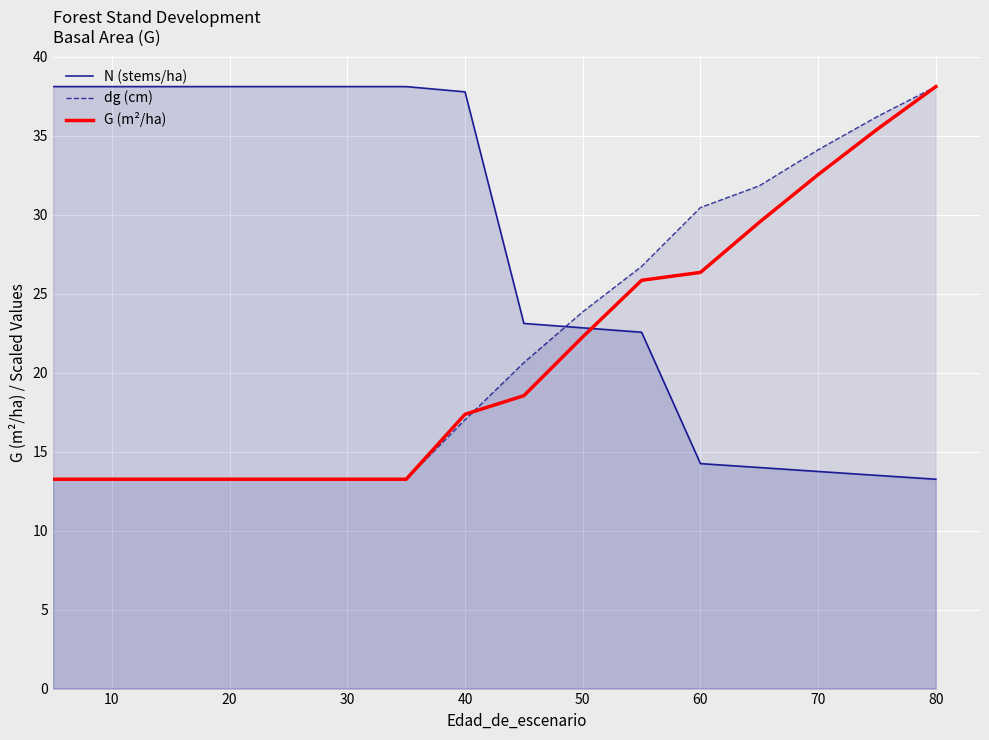

What is the maximum value shown in the chart?

38.1